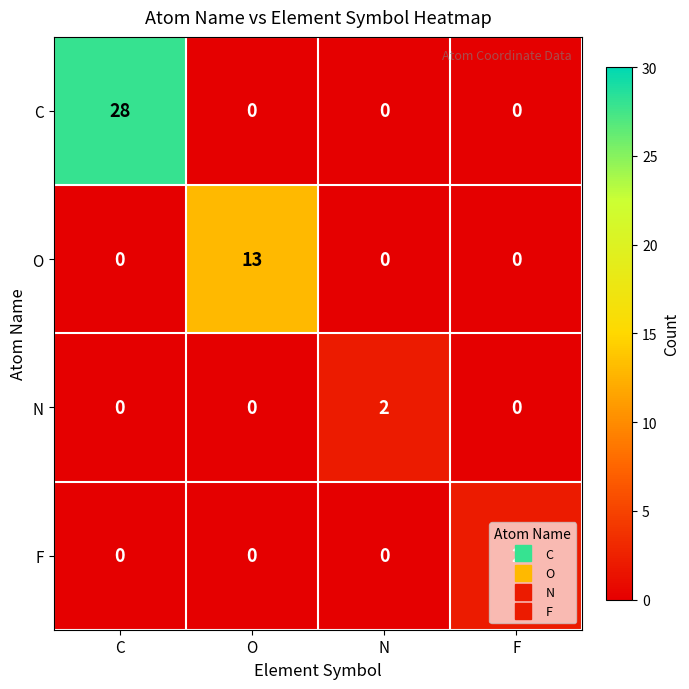

Between C and F, which series saw the biggest shift?

C